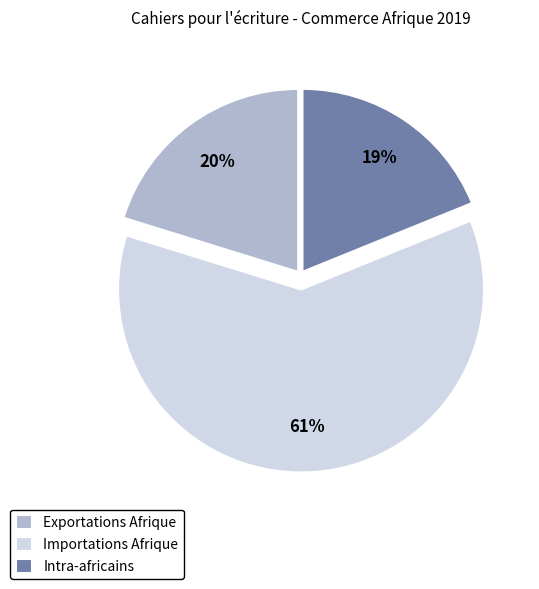

How many segments does this pie chart have?

3